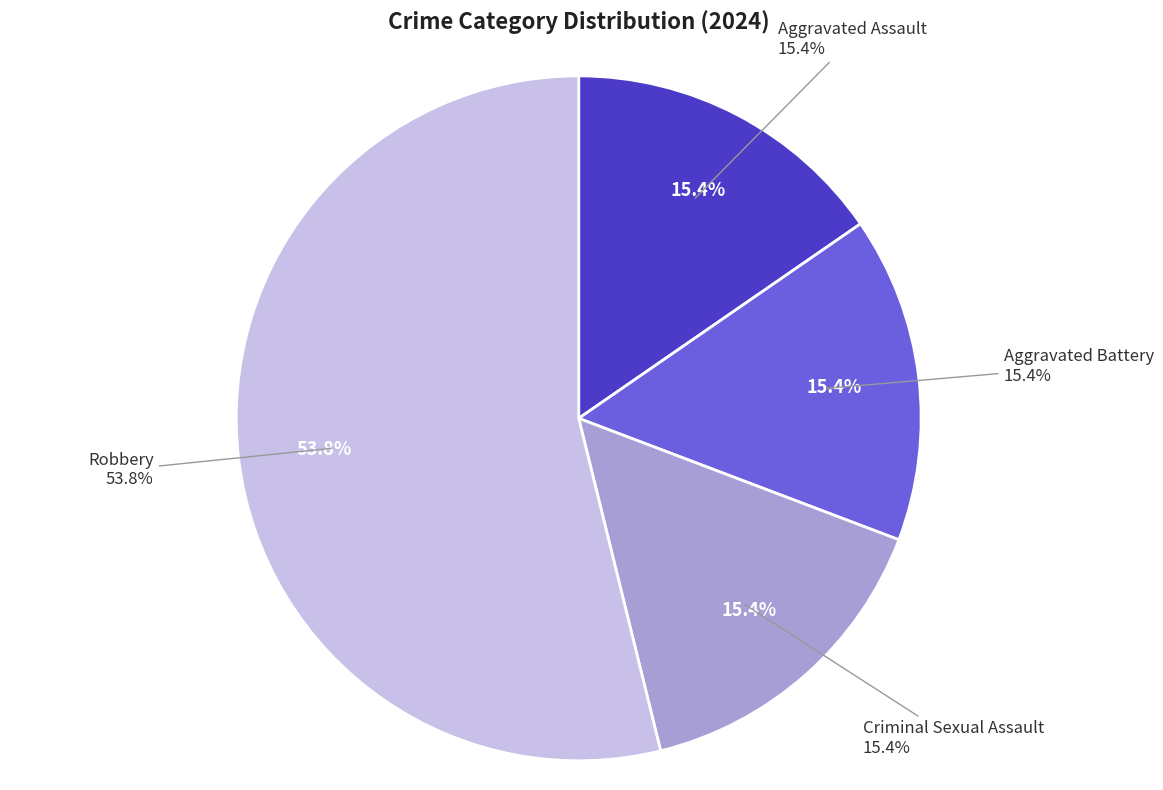

The Aggravated Assault slice represents 9% of the pie. True or false?

False